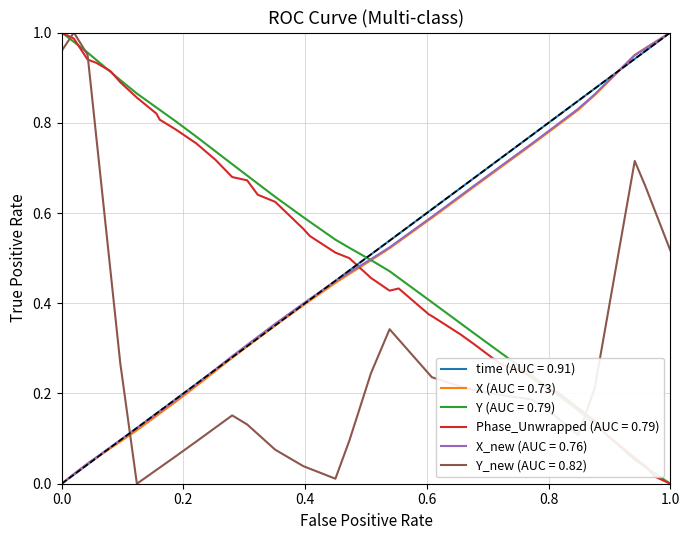

Which series ends up on top after the final intersection of time (AUC = 0.91) and Y_new (AUC = 0.82)?

time (AUC = 0.91)